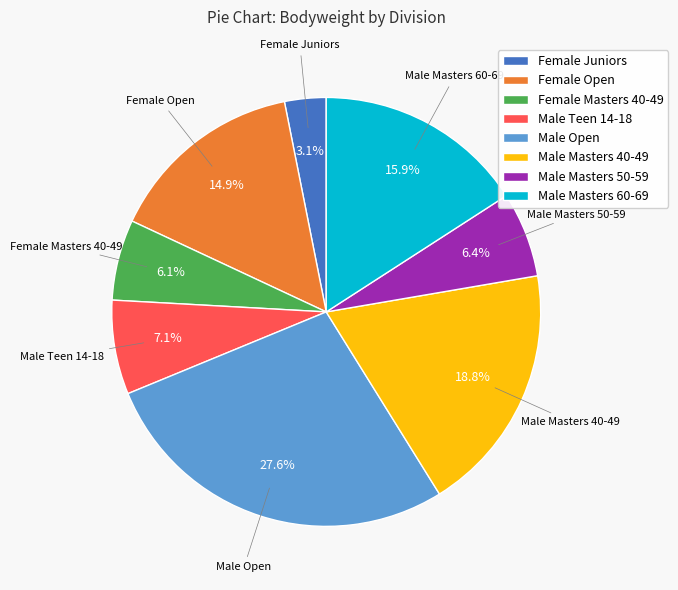

Is there a majority slice in this chart?

No